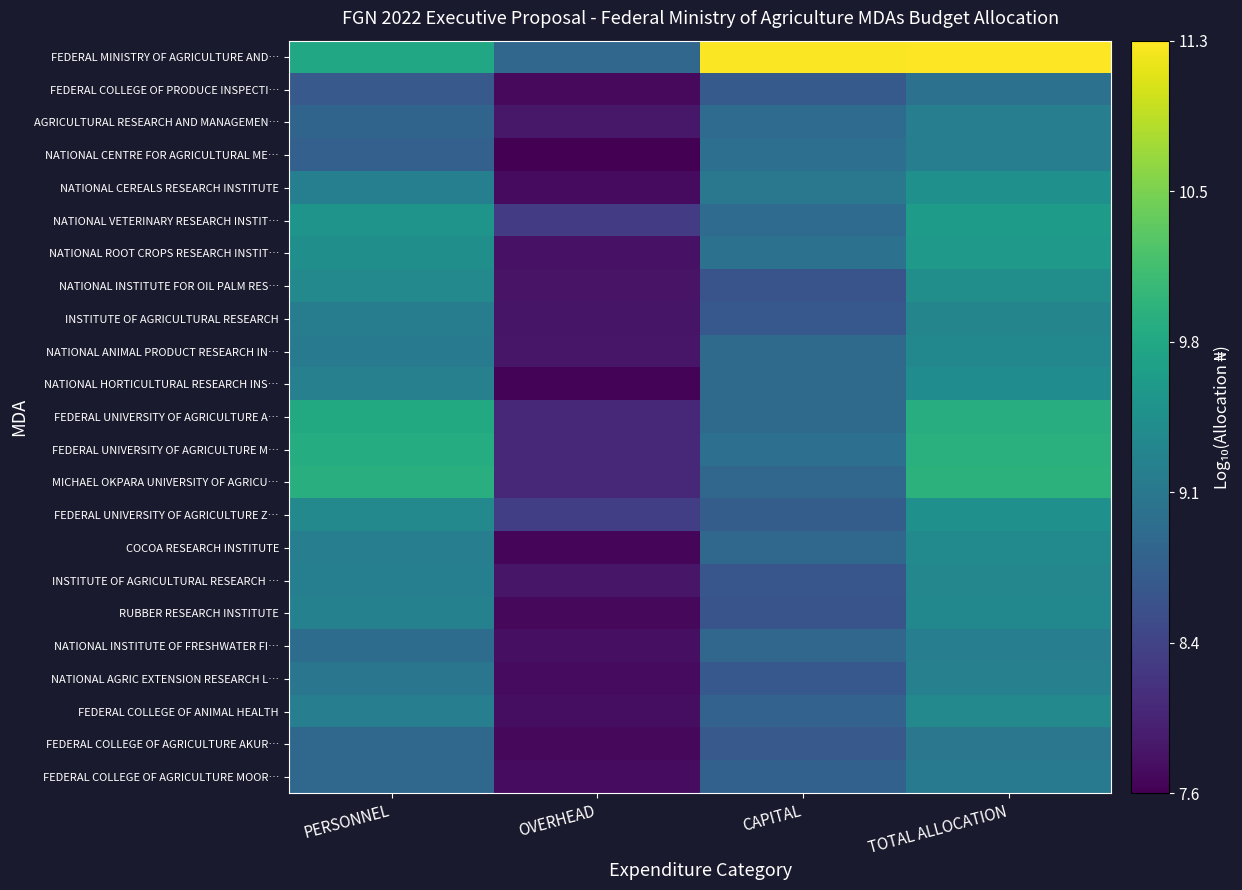

Count the number of data series in this chart.

23